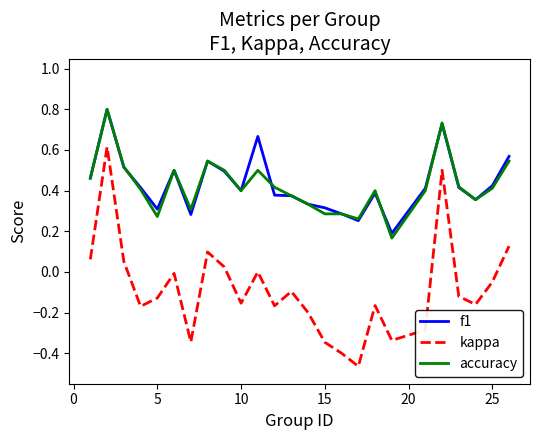

Which series has the largest range (max minus min)?

kappa